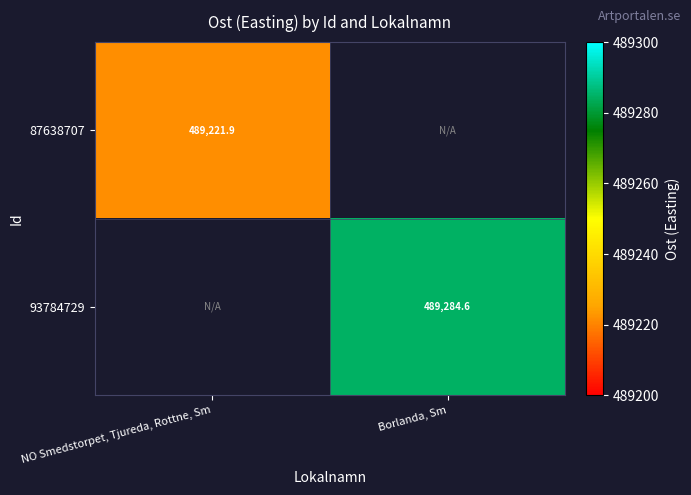

At how many categories does at least one series exceed 341451?

2